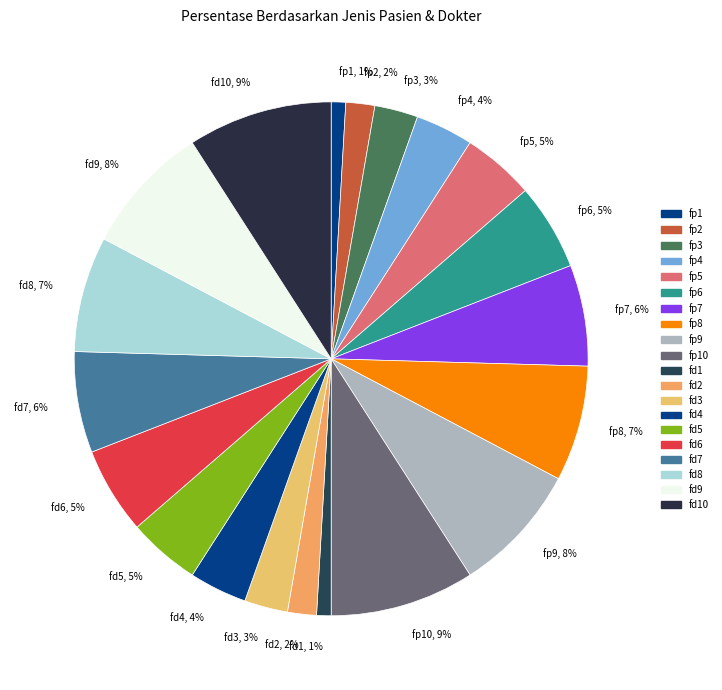

To the nearest percent, what percentage of the pie is fp8, 7%?

7%